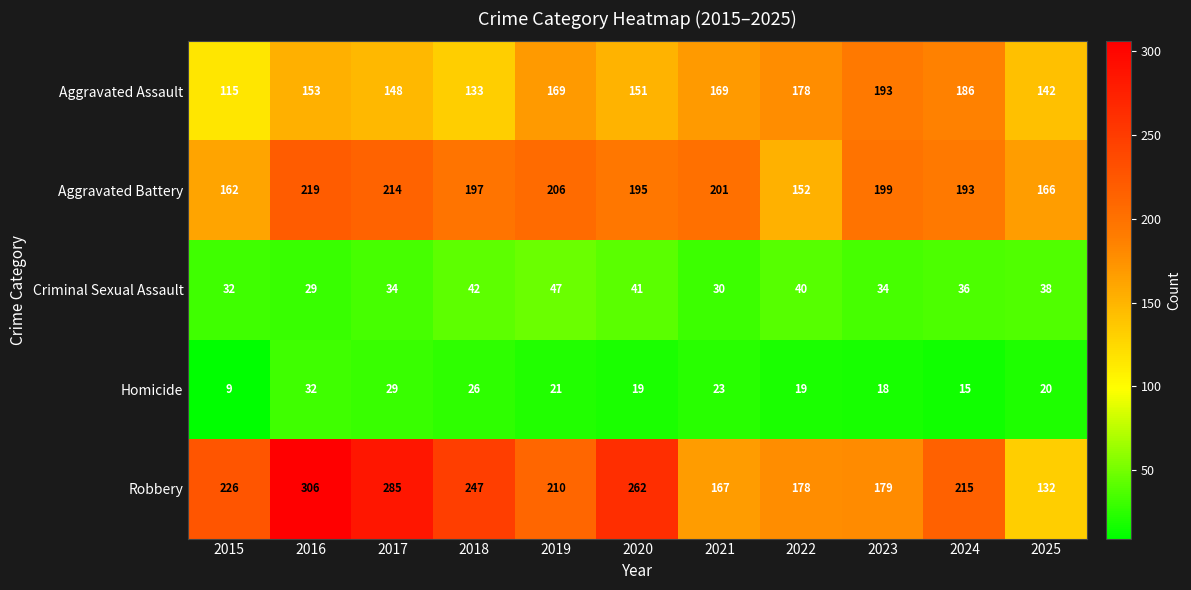

At which label does Homicide first exceed 20?

2016